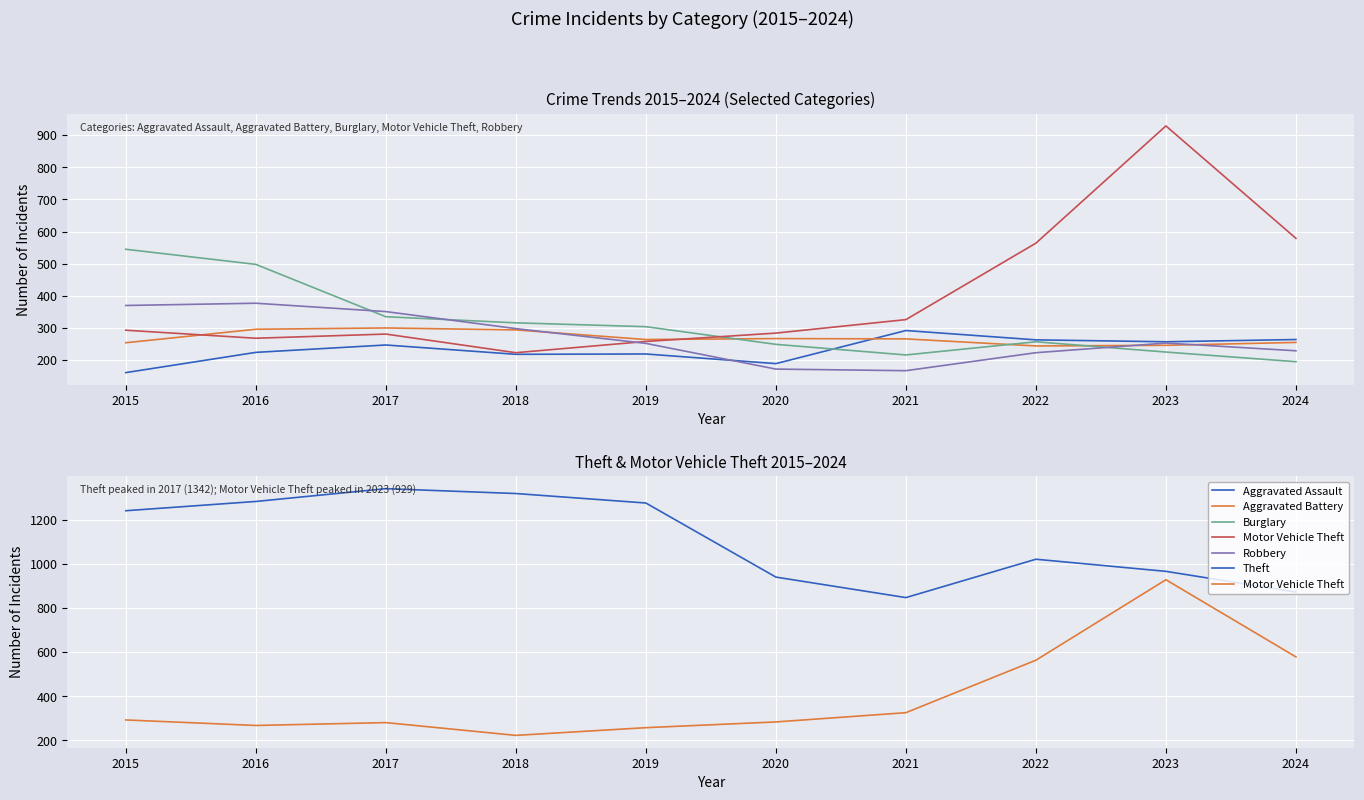

Which has a higher value, 2019 or 2016?

2016